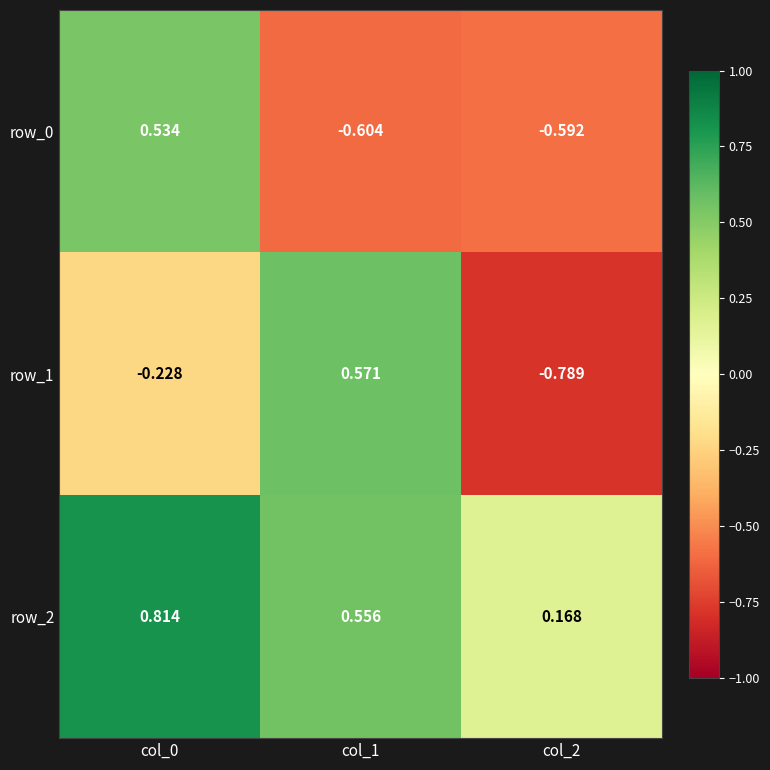

Is the value of row_1 at col_2 greater than the value of row_2 at col_2?

No